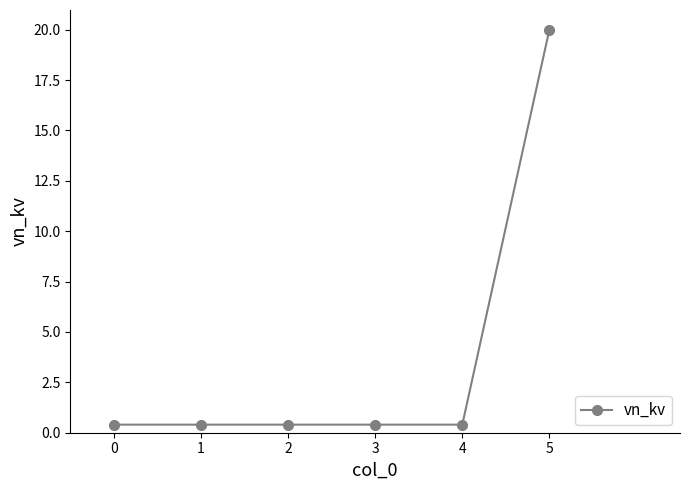

What is the value of the 6th point from the left?

20.0